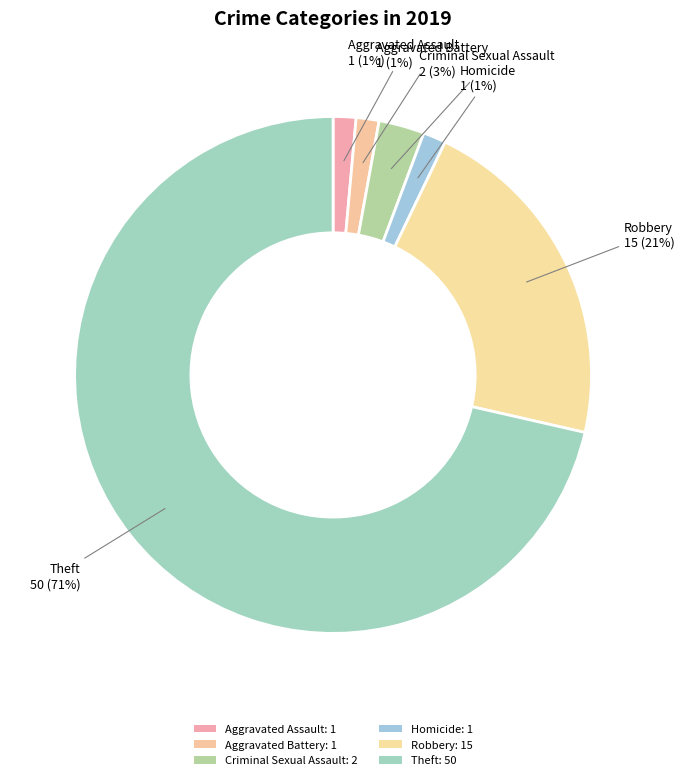

How many segments does this pie chart have?

6